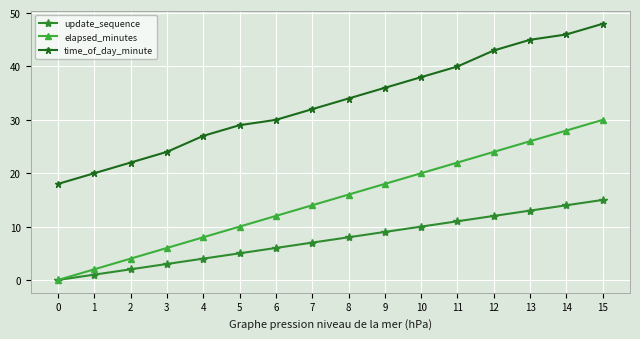

The time_of_day_minute series shows 22 at 2. True or false?

True